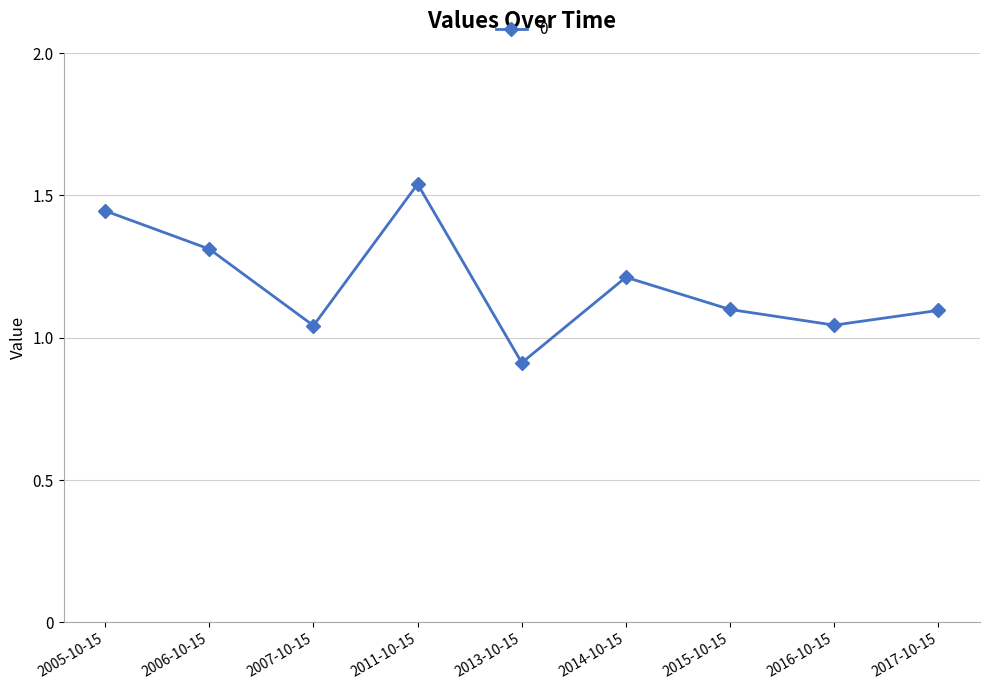

What is the change in value from 2005-10-15 to 2014-10-15?

-0.2